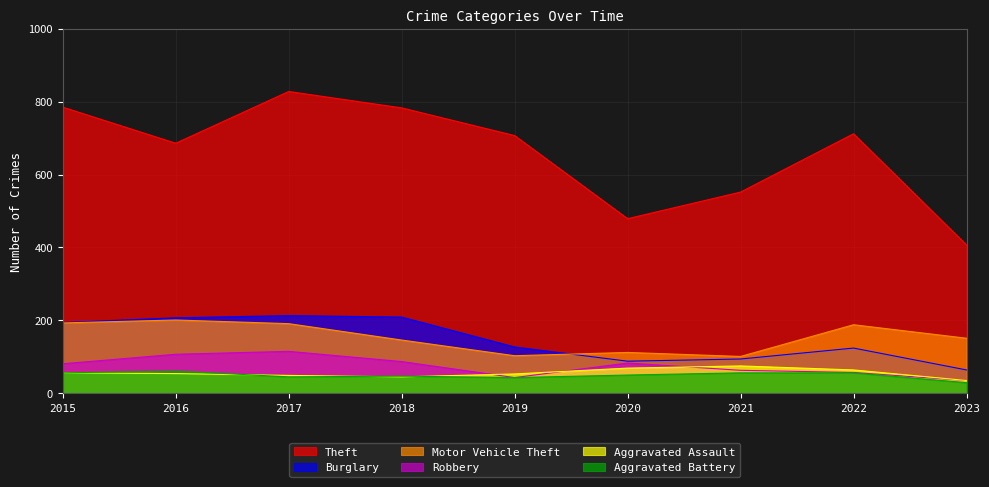

At which category does Motor Vehicle Theft reach its first local peak?

2016